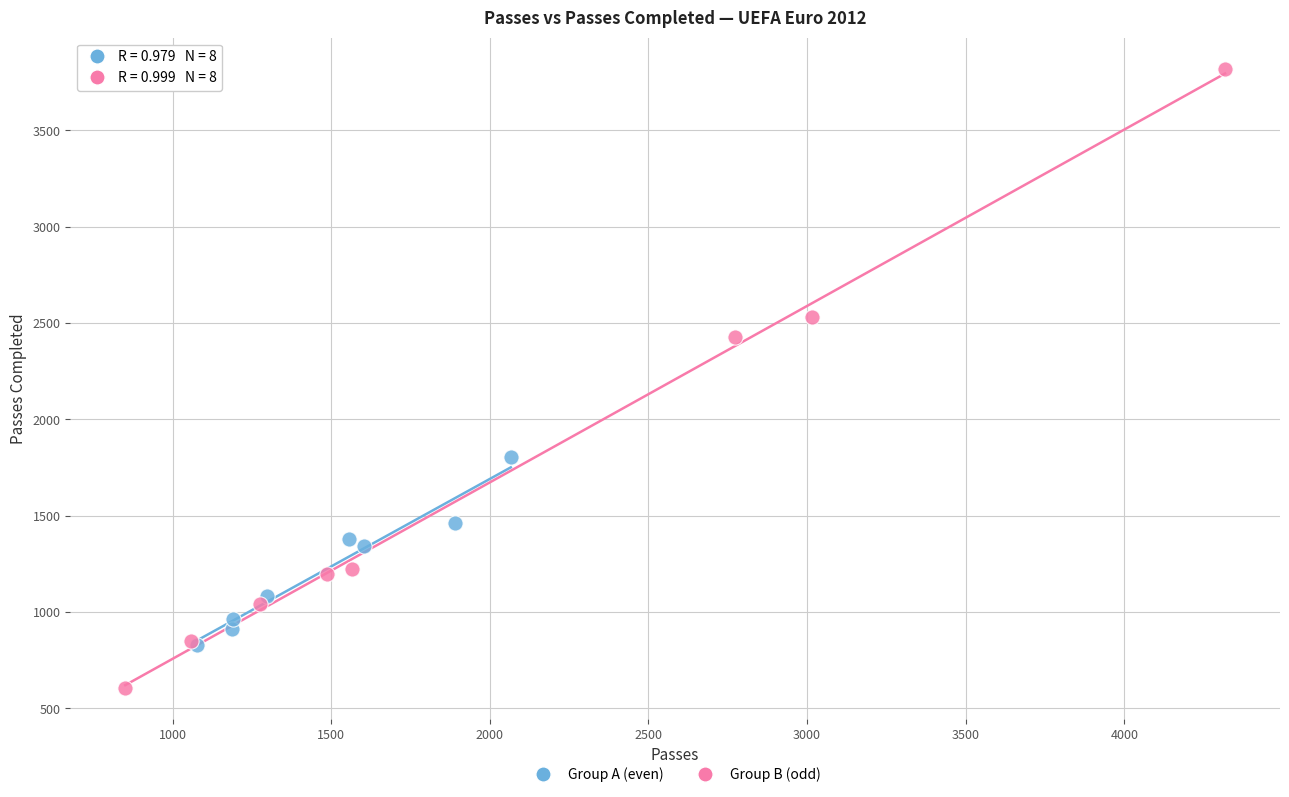

Which series contains the lowest Y value?

Group B (odd)